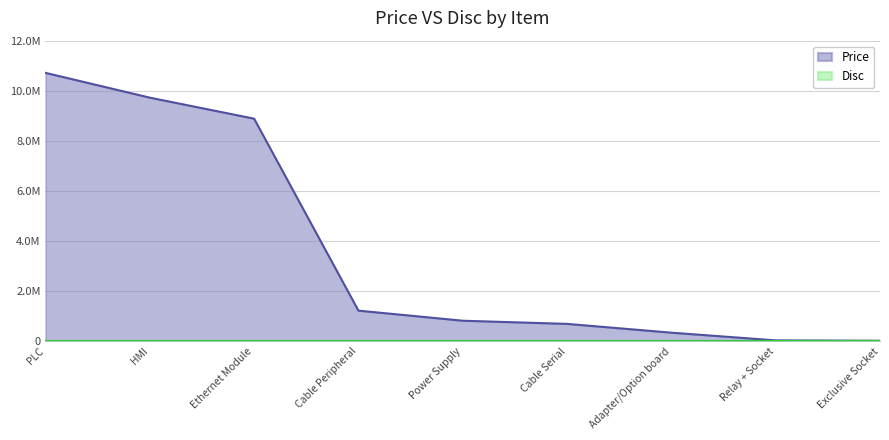

True or false: Disc has a value of 0 at HMI.

True